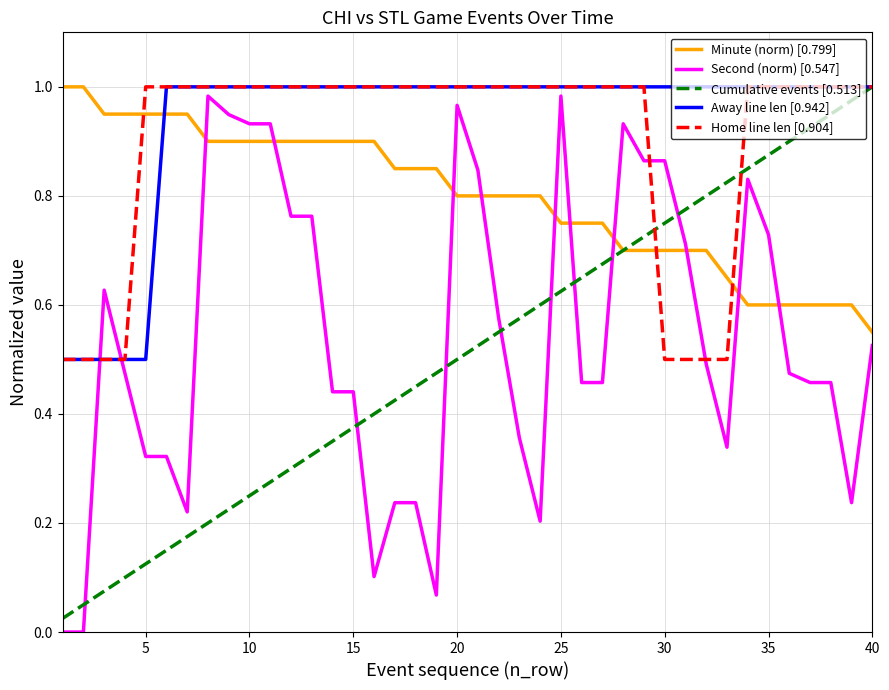

How many series are shown in this chart?

5